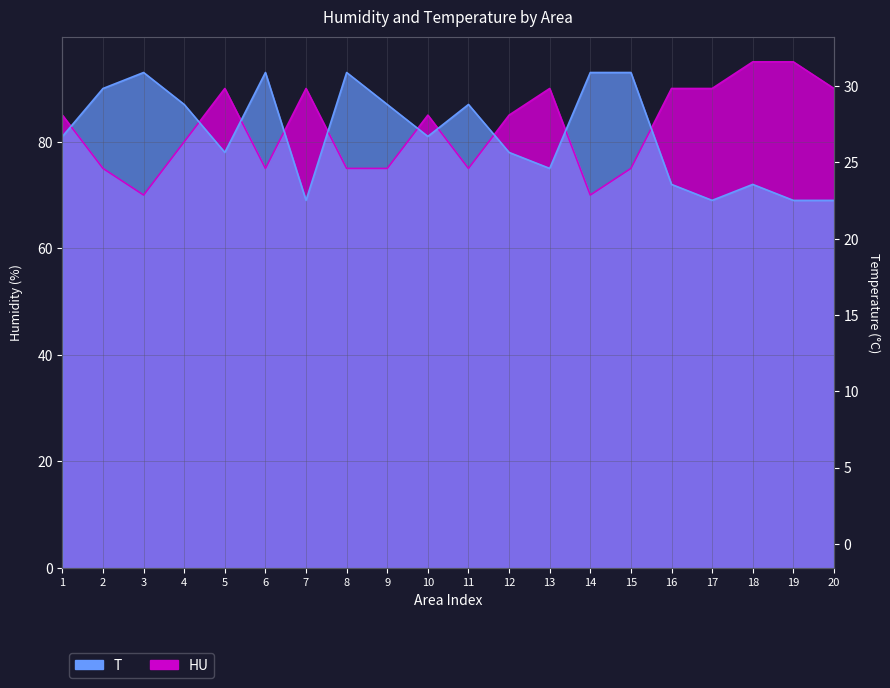

Is it true that HU equals 148 at 10?

False